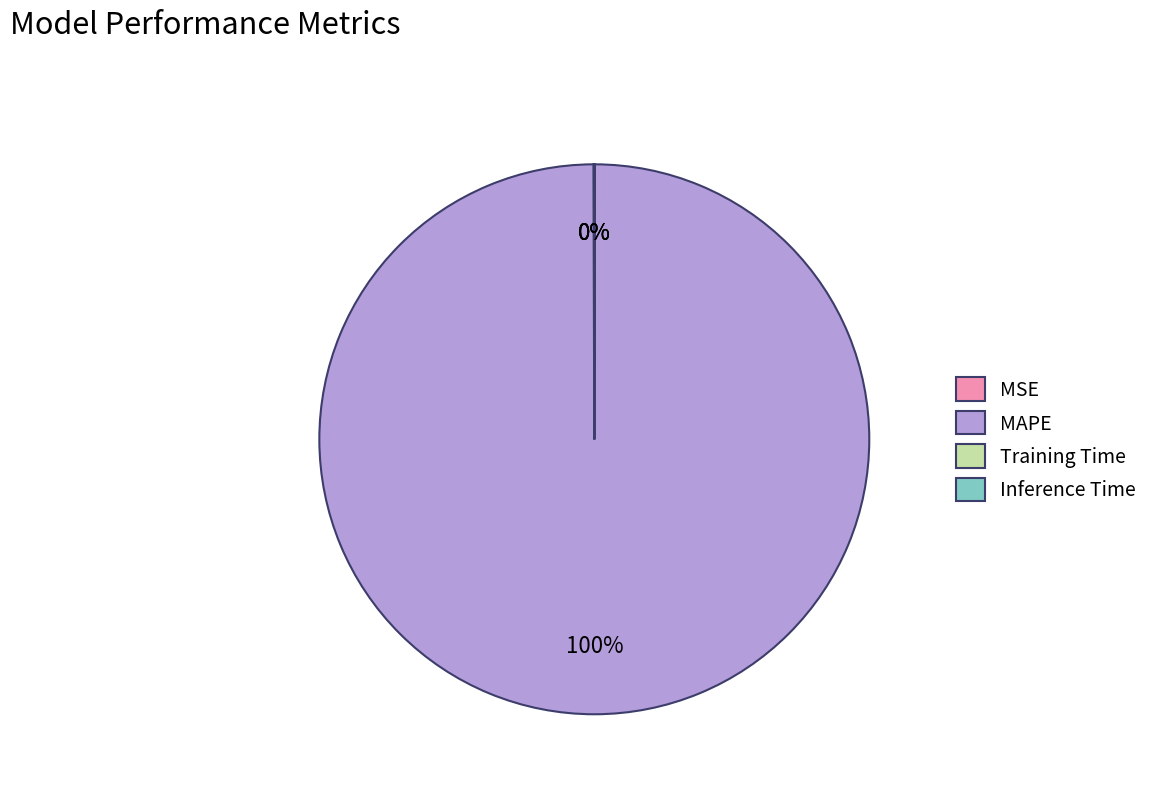

Does any single category account for the majority?

Yes